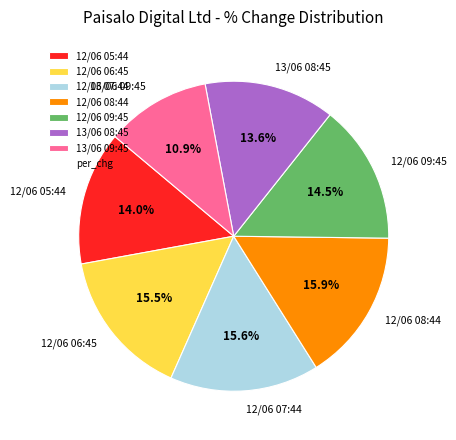

Count the number of slices in the pie.

7